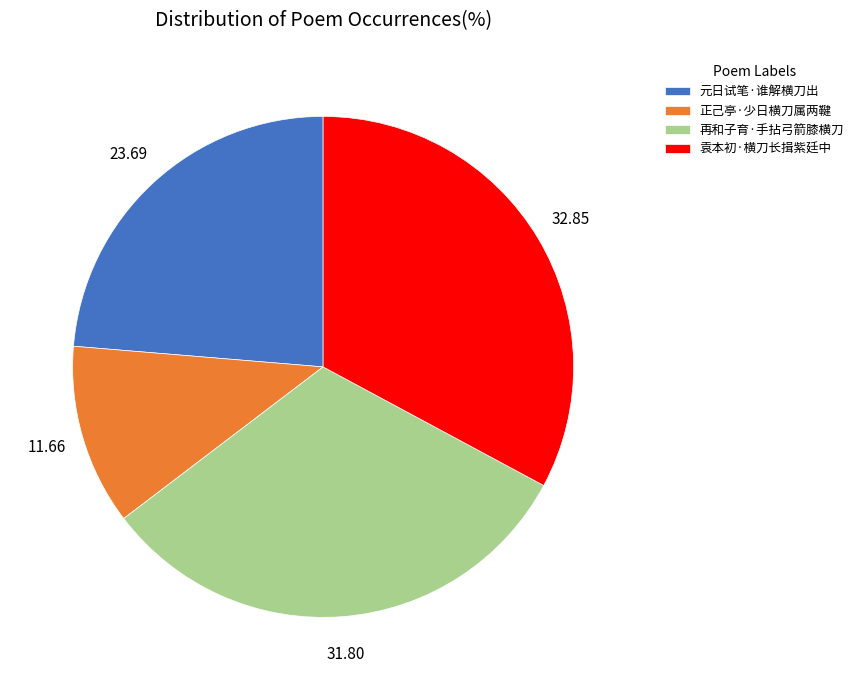

What is the smallest slice in the pie chart?

正己亭·少日横刀属两鞬